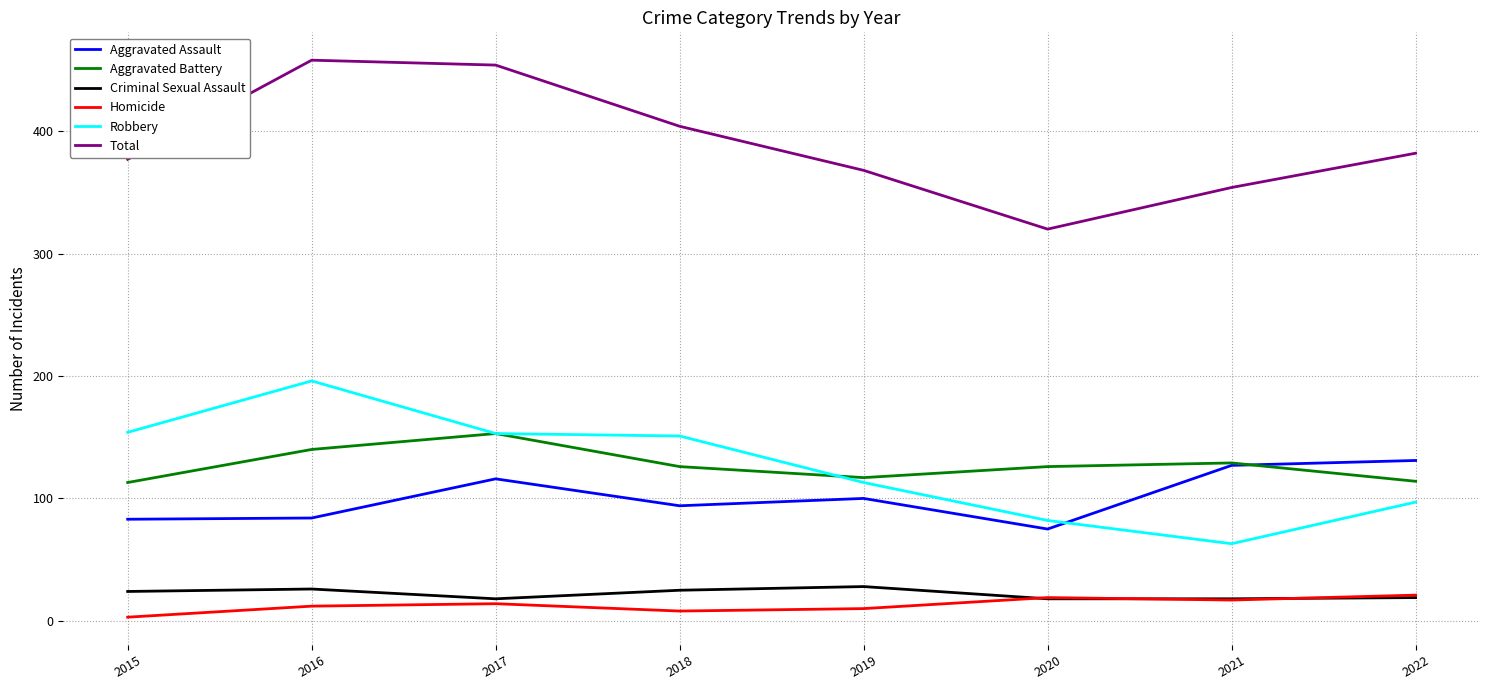

Which series has the widest spread of values?

Total